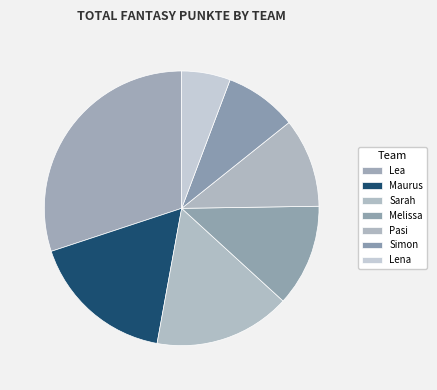

Do Pasi and Melissa together represent more than half of the pie?

No